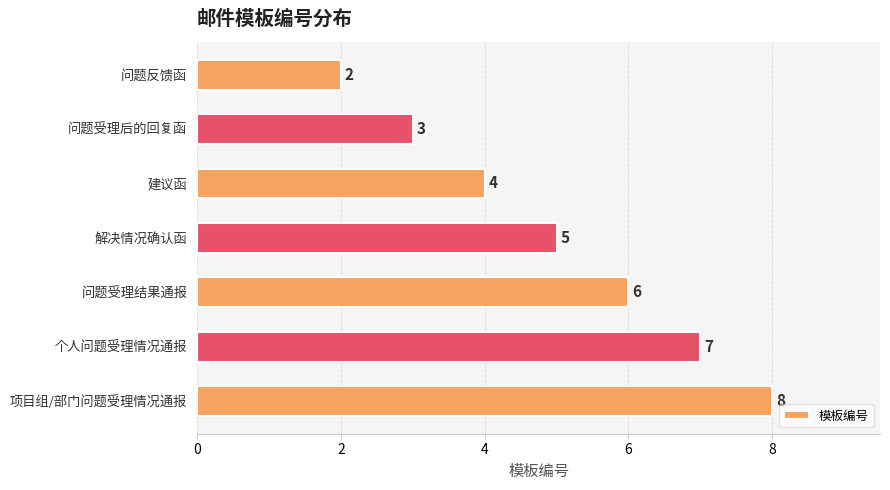

Does the chart contain stacked bars?

No